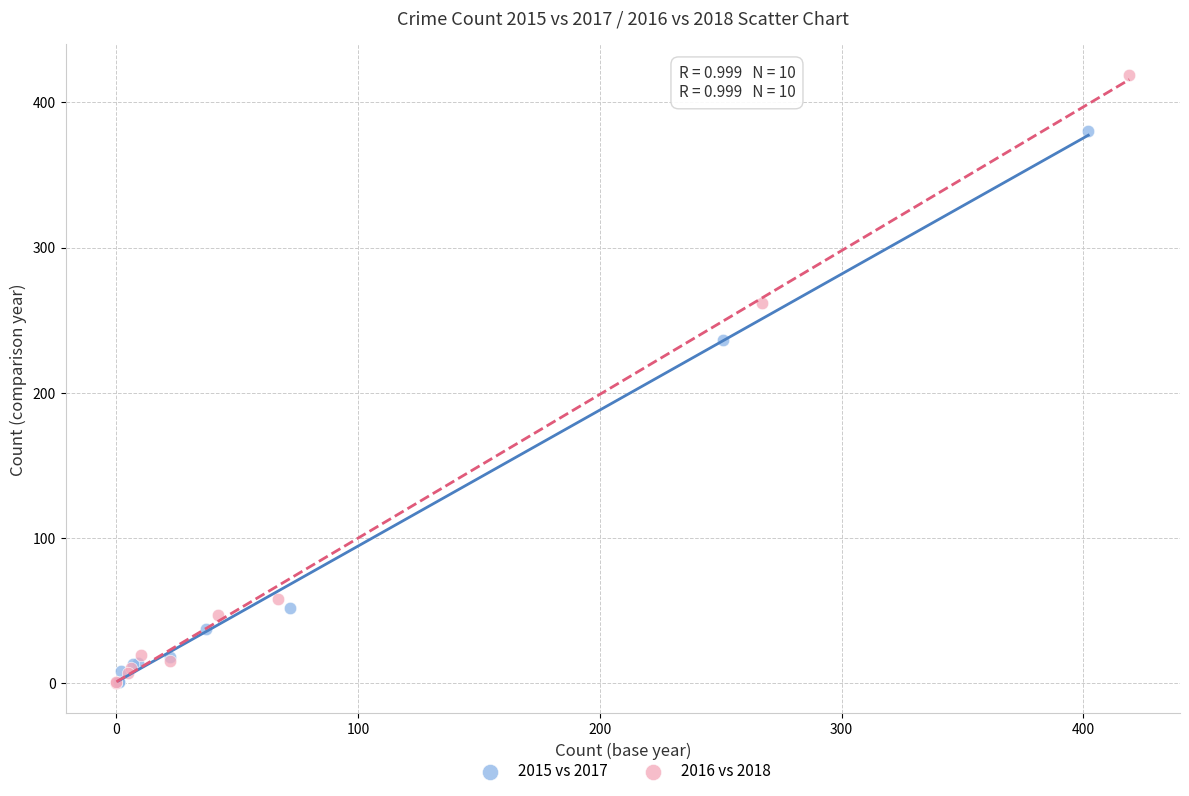

Which series reaches the maximum Y coordinate?

2016 vs 2018